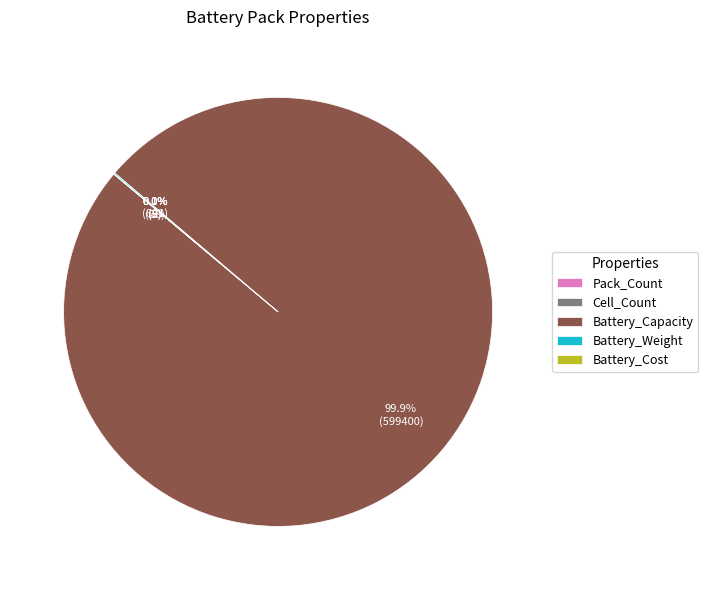

Which category has the biggest portion of the pie?

Battery_Capacity